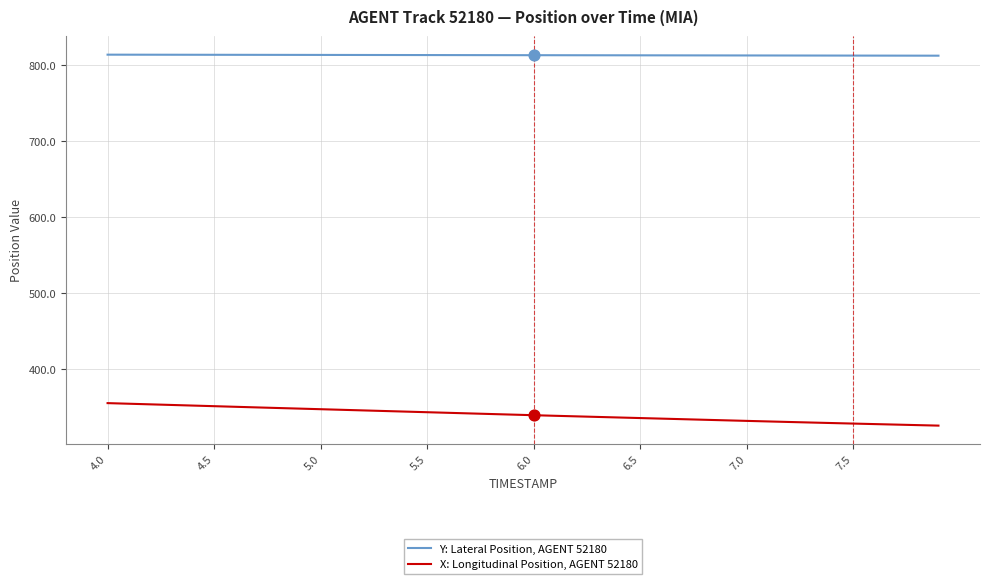

Rank the series by their maximum value, from highest to lowest.

Y: Lateral Position, AGENT 52180, X: Longitudinal Position, AGENT 52180